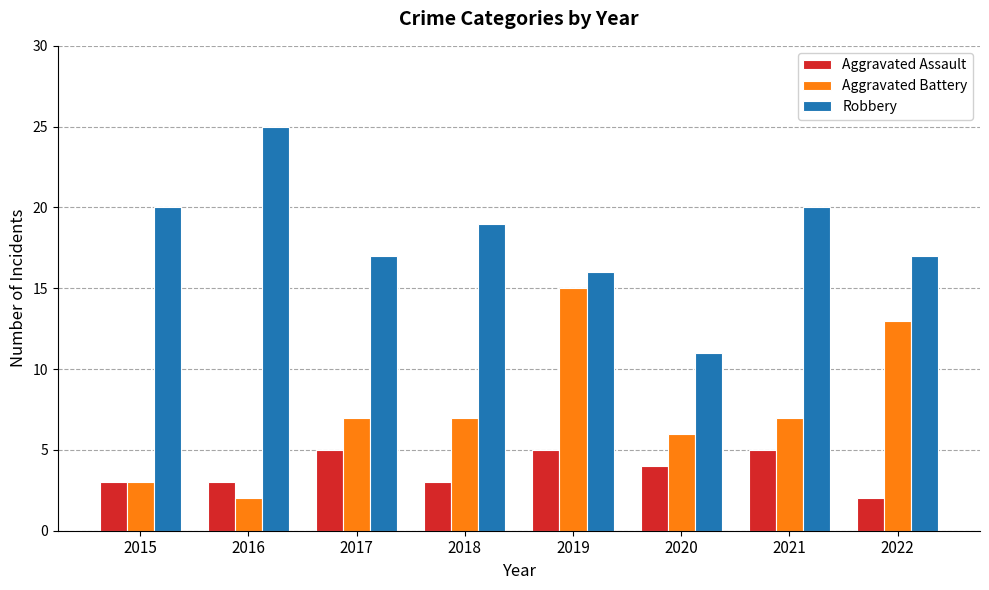

Reading left to right, what are all the values shown in this chart?

Aggravated Assault: 3	3	5	3	5	4	5	2
Aggravated Battery: 3	2	7	7	15	6	7	13
Robbery: 20	25	17	19	16	11	20	17